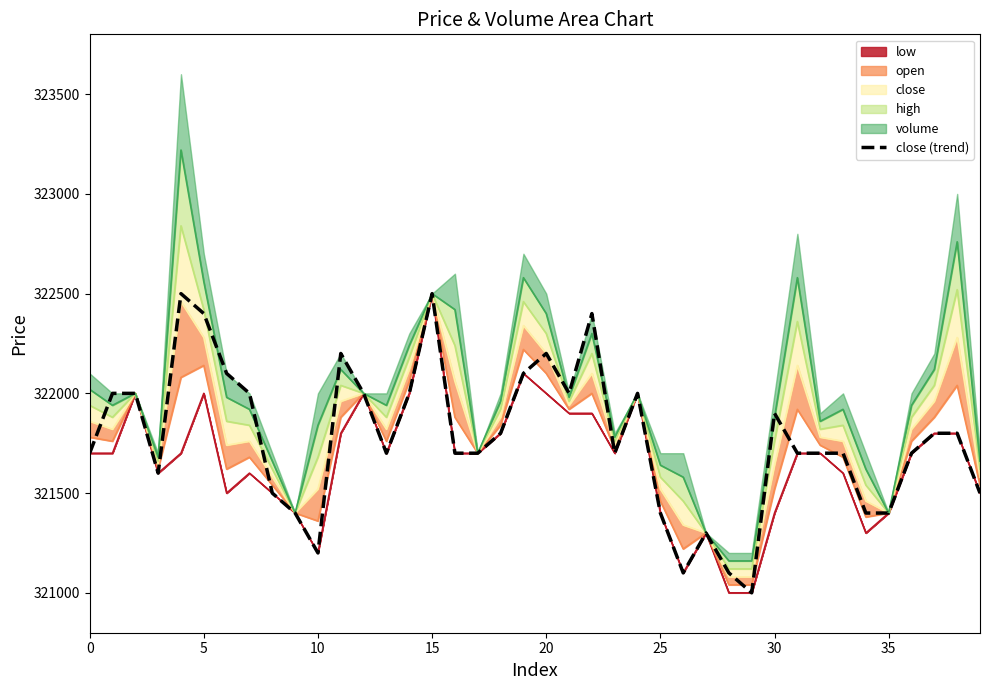

True or false: there are more than 0 points higher than both neighbors.

True